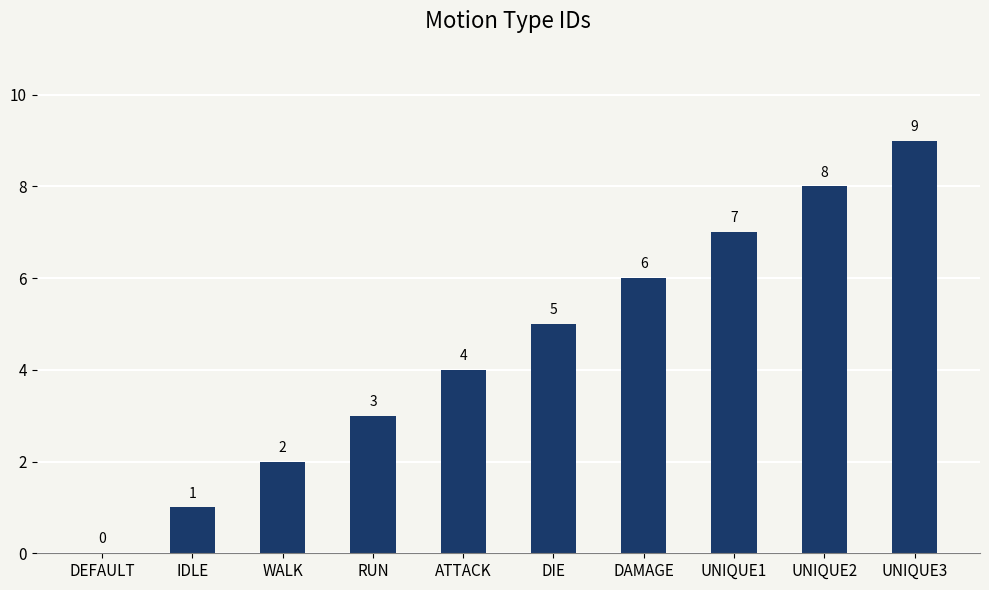

True or false: the data shows -4 at DEFAULT.

False